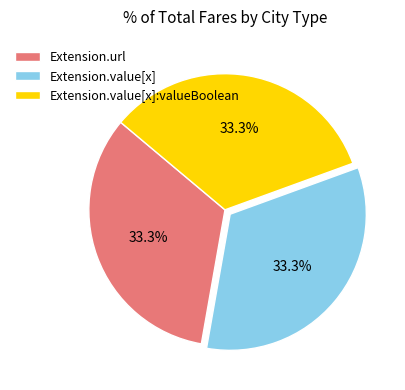

Does Extension.value[x]:valueBoolean represent more than half of the total?

No